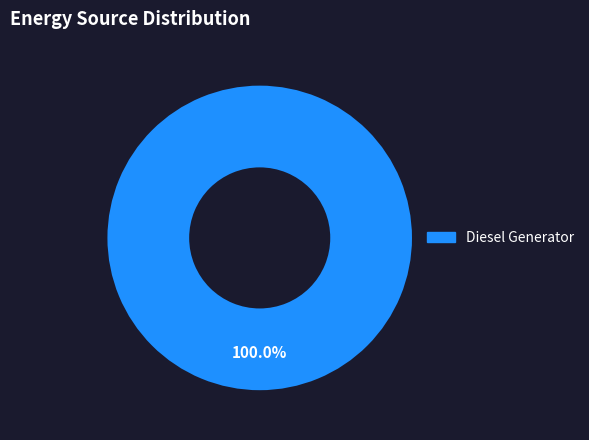

Is there a majority slice in this chart?

Yes